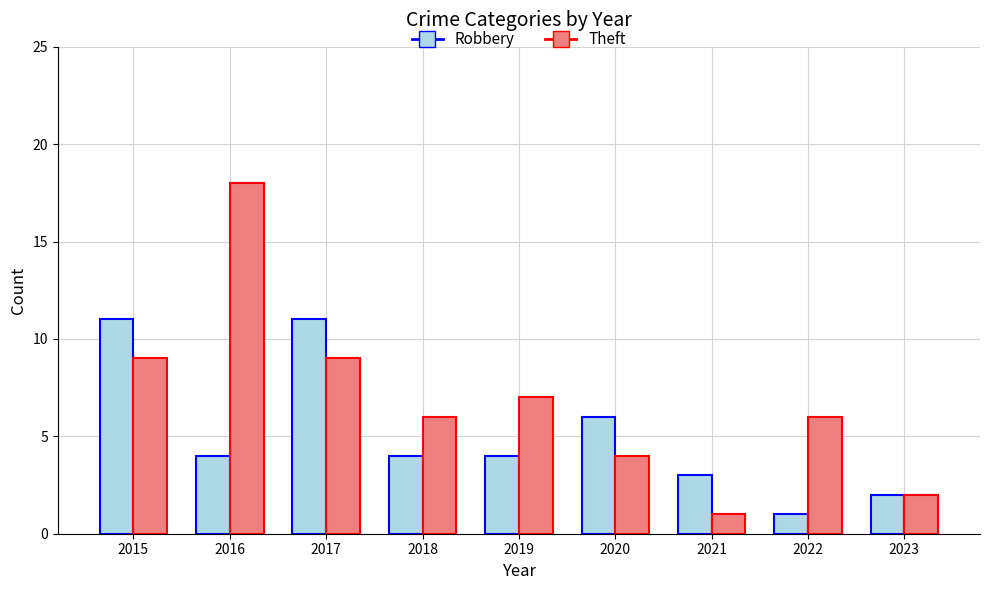

How many Robbery values are between 3 and 6?

5